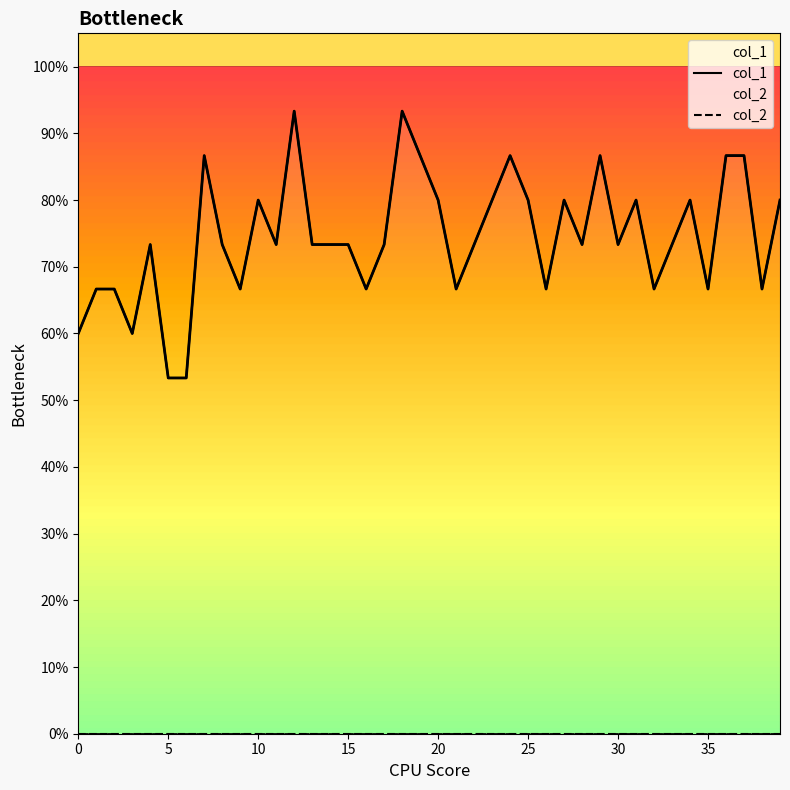

True or false: col_2 and col_1 cross at least once.

False